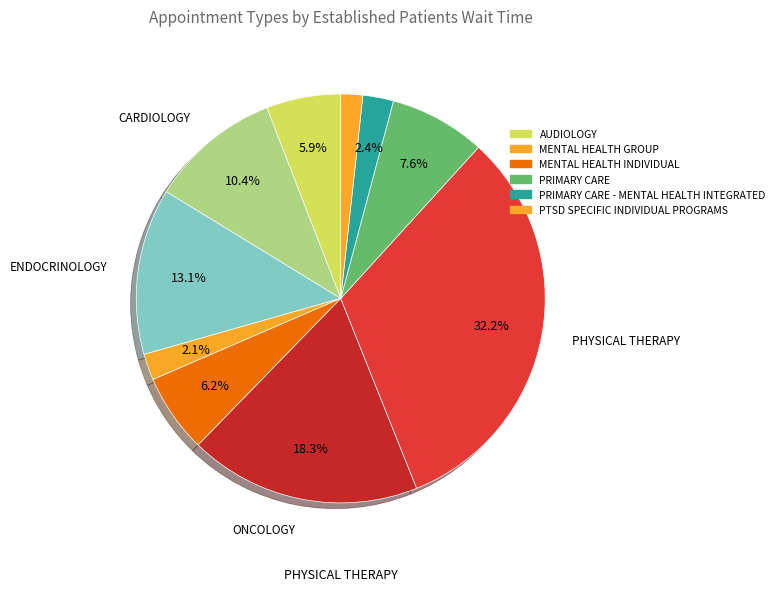

How many slices are in this pie chart?

10